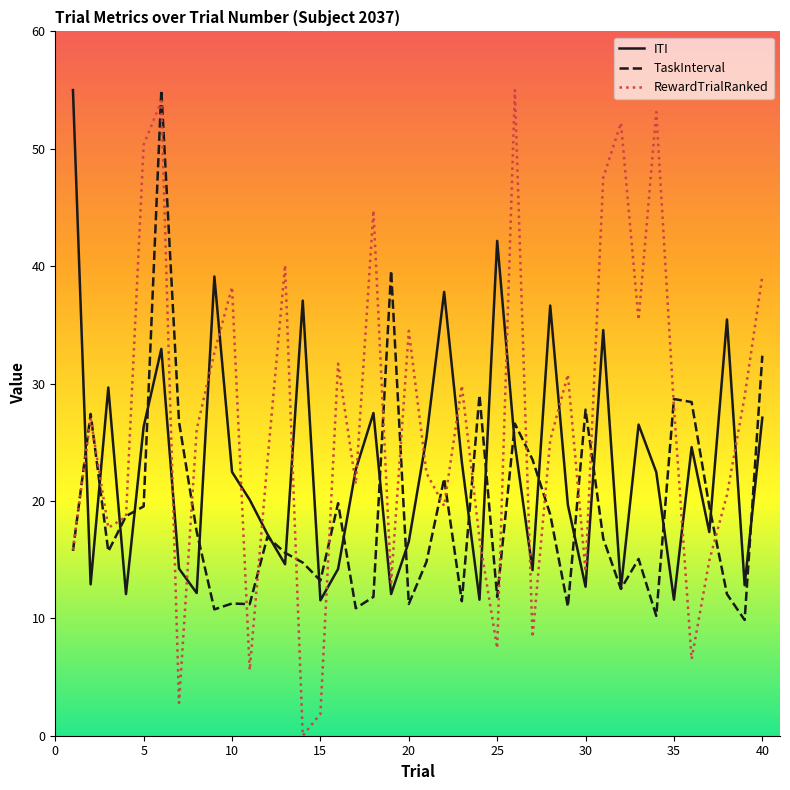

True or false: TaskInterval and RewardTrialRanked intersect in this chart.

True